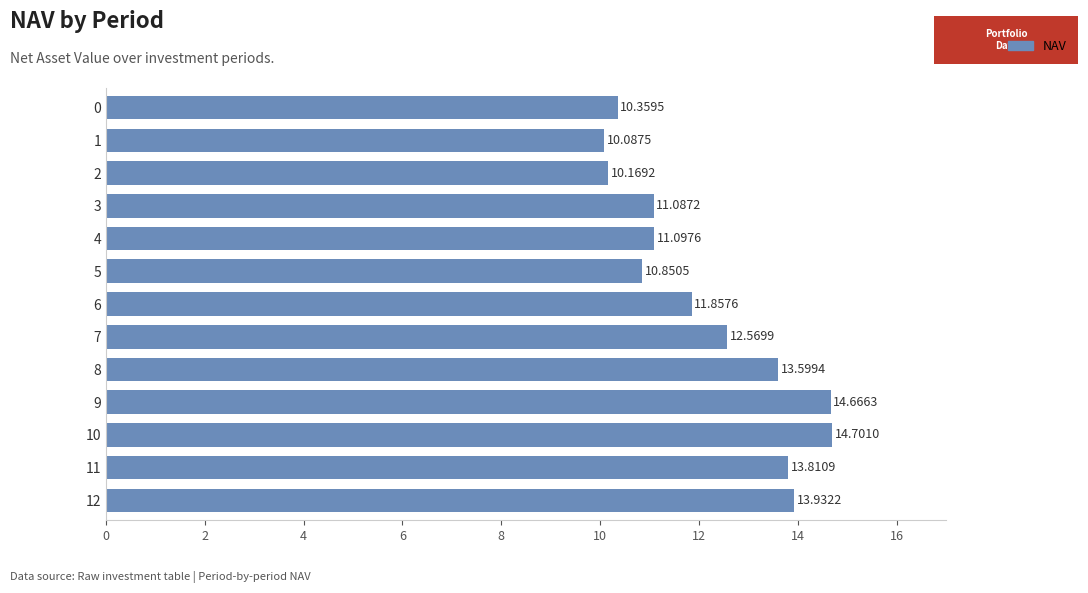

At which category does the chart reach its peak across all series?

10